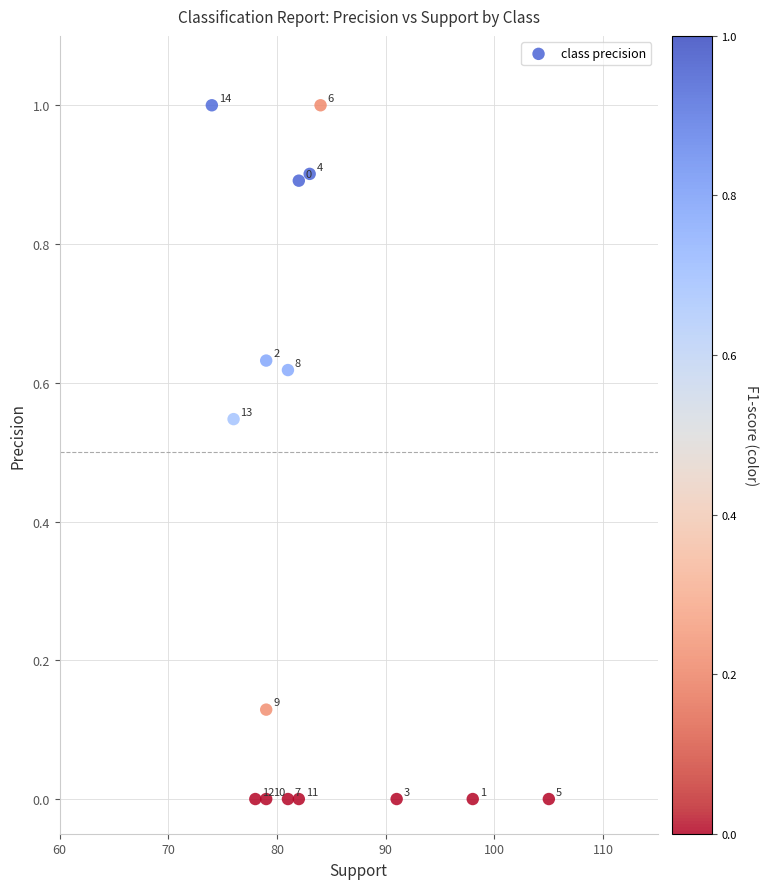

What is the range of Y values (max minus min)?

1.0